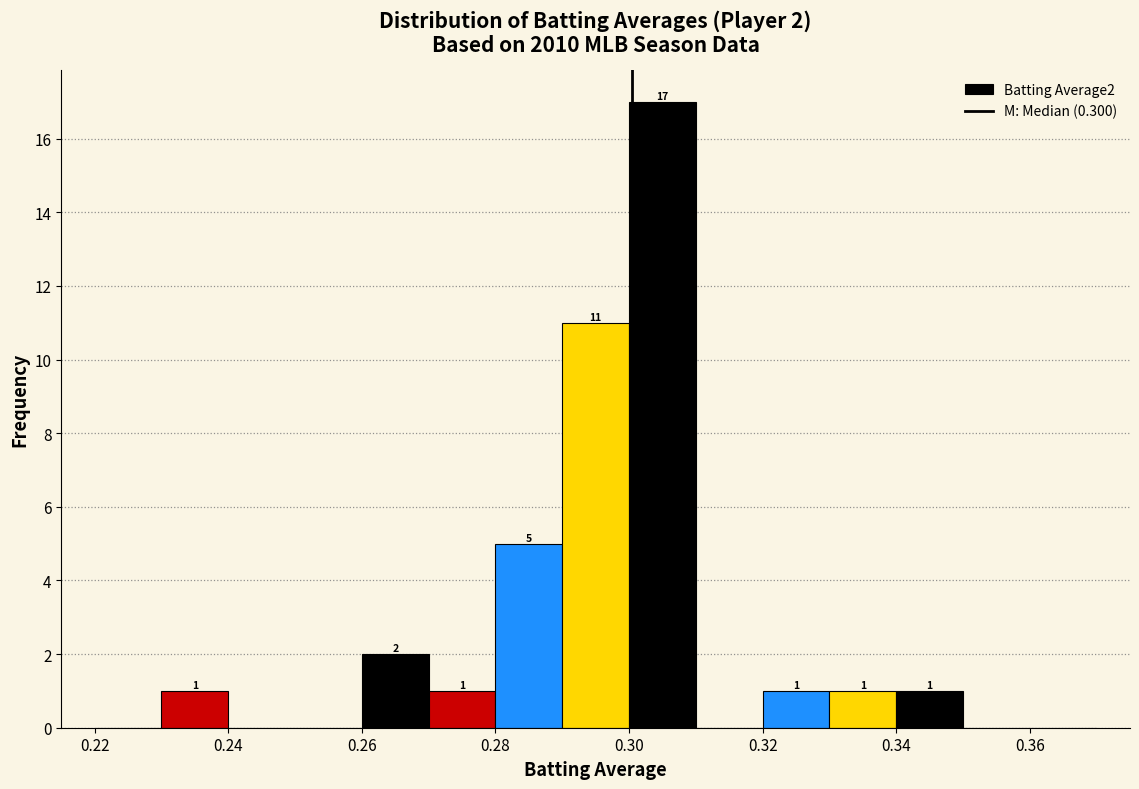

Which range on the x-axis has the tallest bar?

0.30 to 0.31